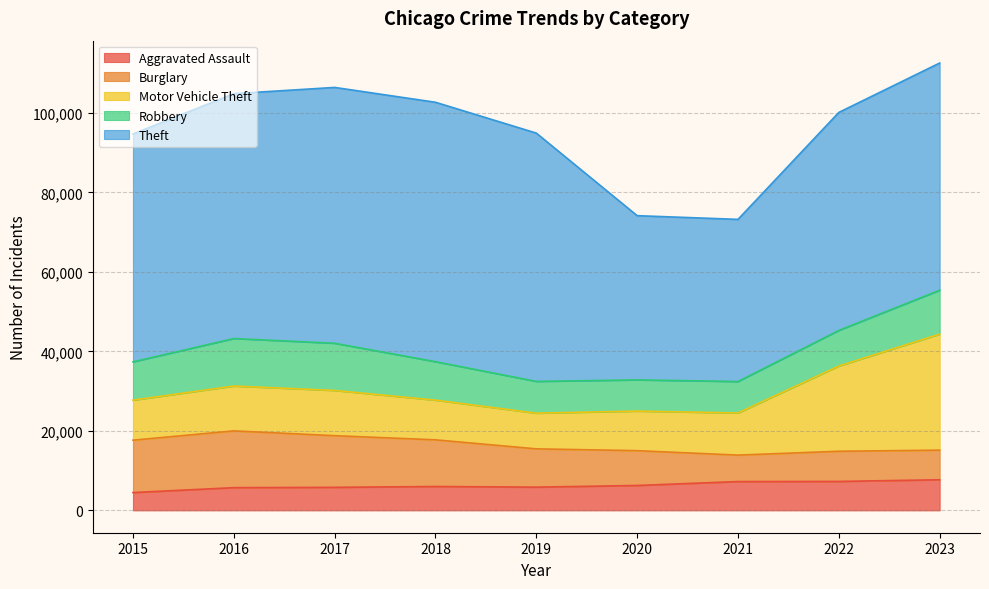

Is it true that Burglary equals 8758 at 2020?

True